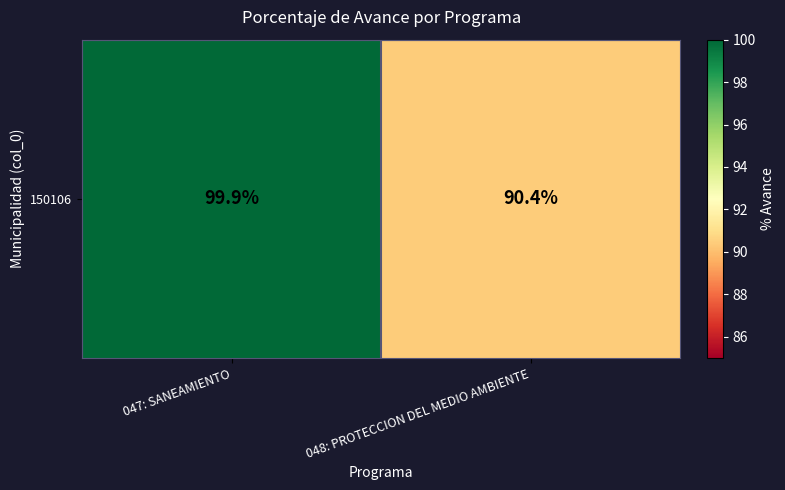

Reading right to left, what are all the values shown in this chart?

048: PROTECCION DEL MEDIO AMBIENTE=90.4	047: SANEAMIENTO=99.9